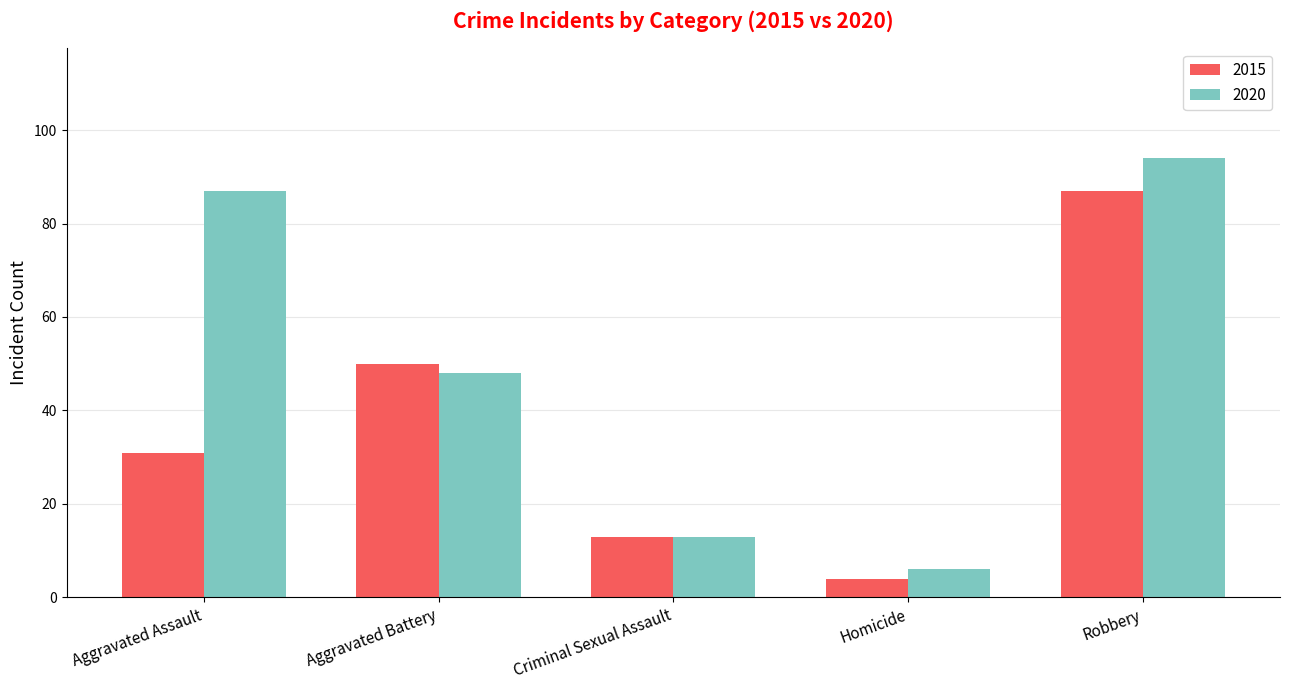

What is the average value of the 2020 series?

50